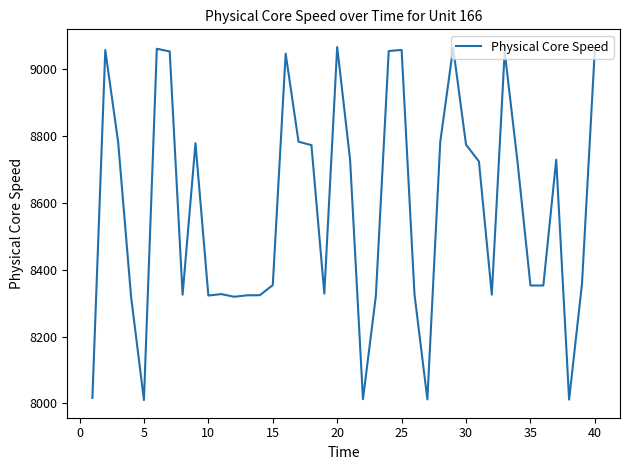

What is the difference between the second highest and second lowest values?

1052.7